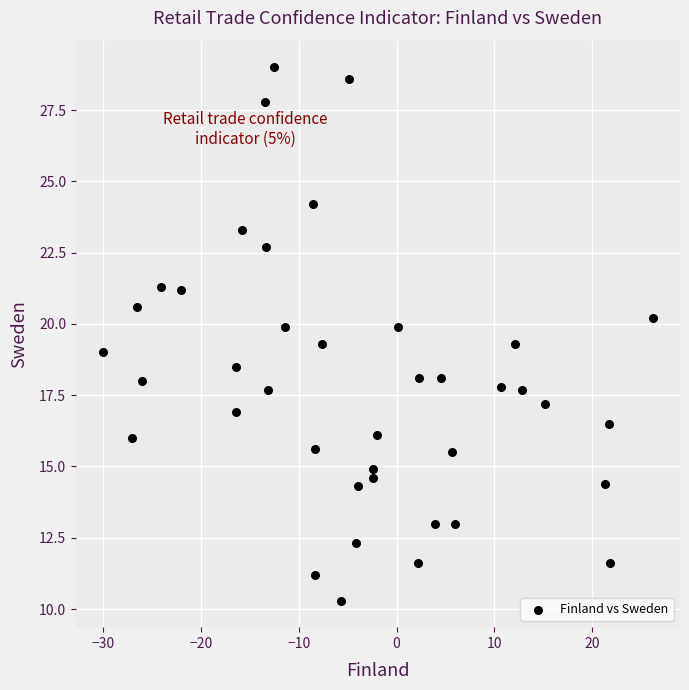

What is the range of X values (max minus min)?

56.2